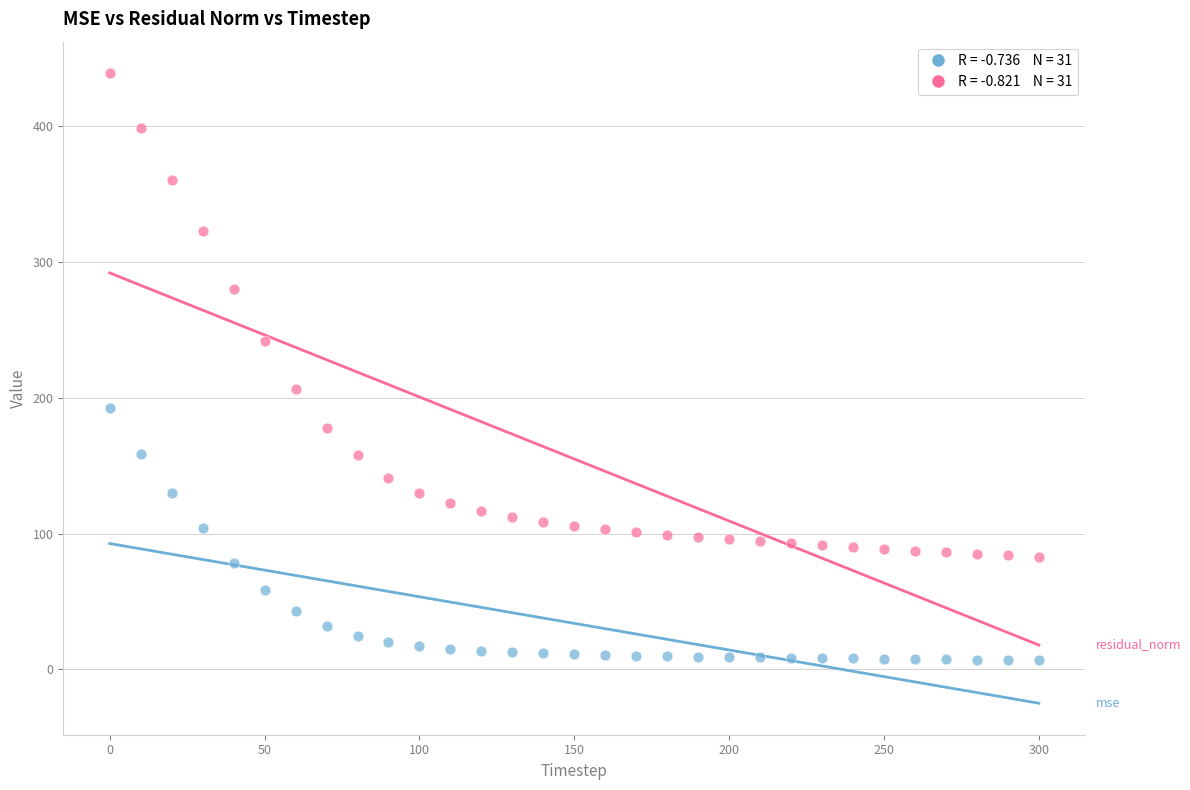

Across all data points, what is the range of X values (max minus min)?

300.0